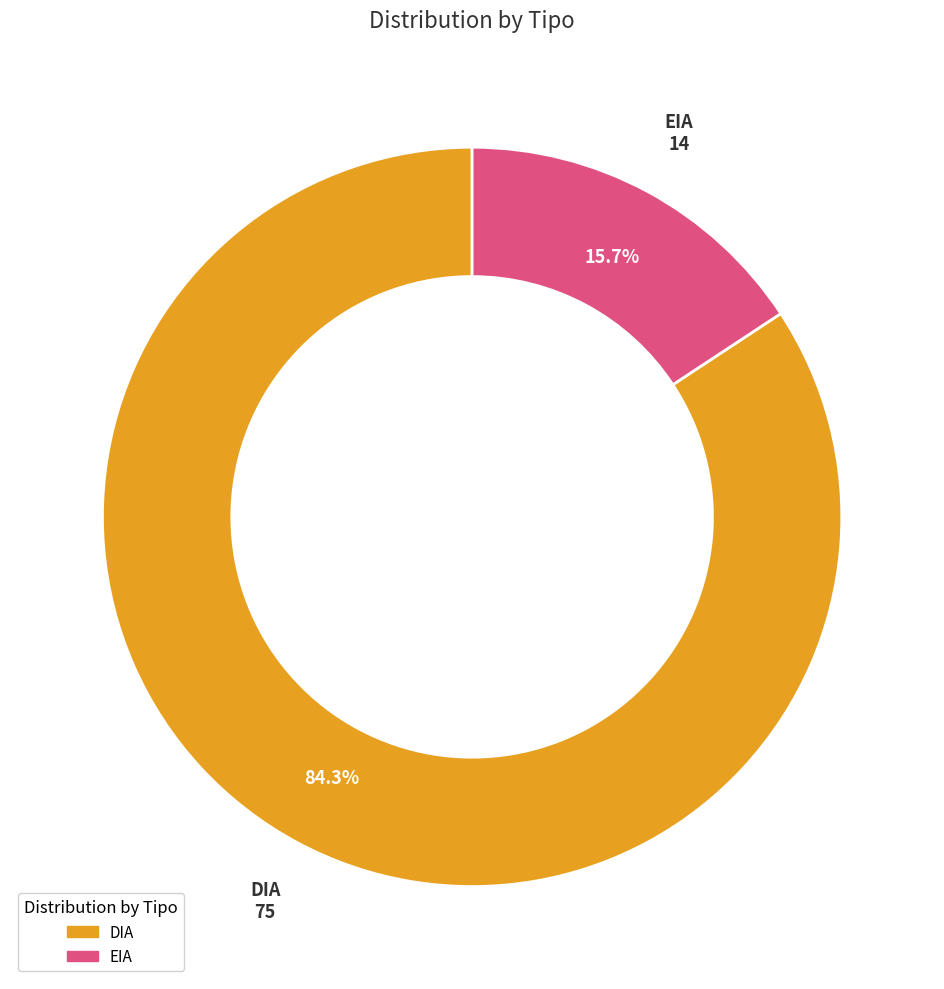

To the nearest percent, what portion does EIA represent?

16%